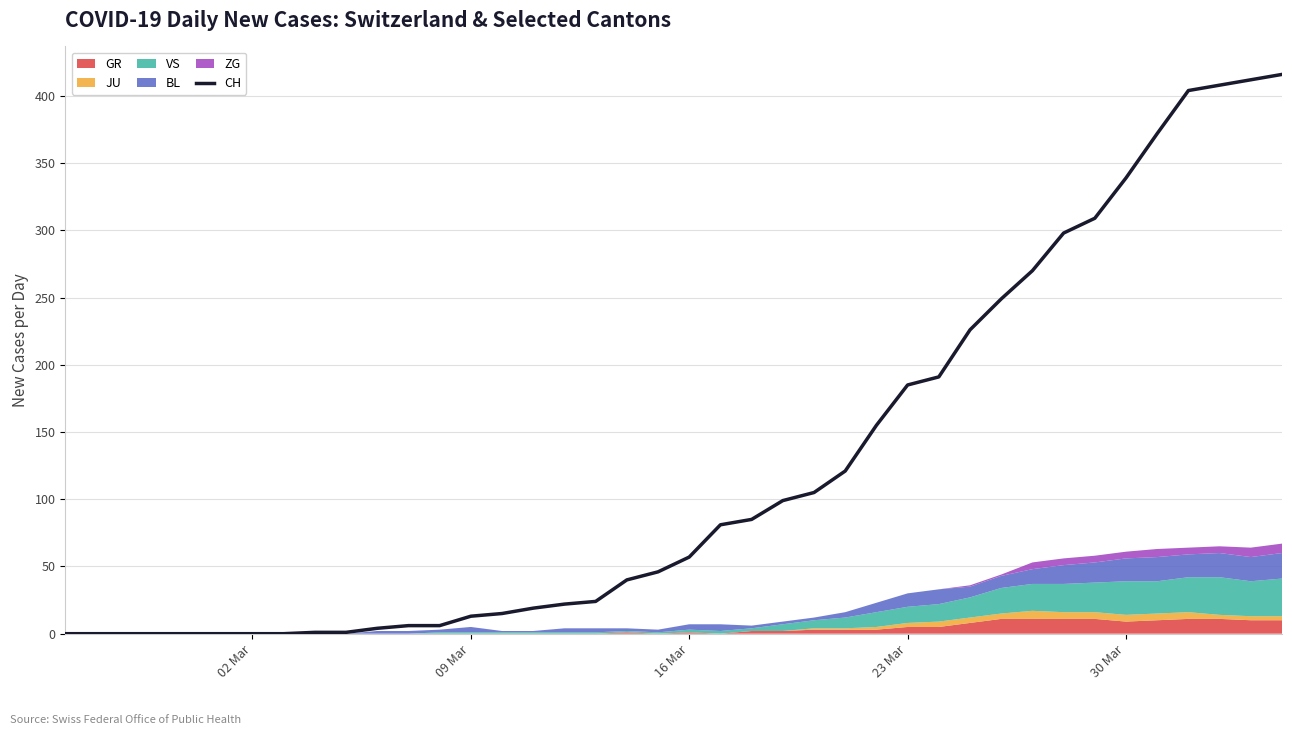

What is the average value?

124